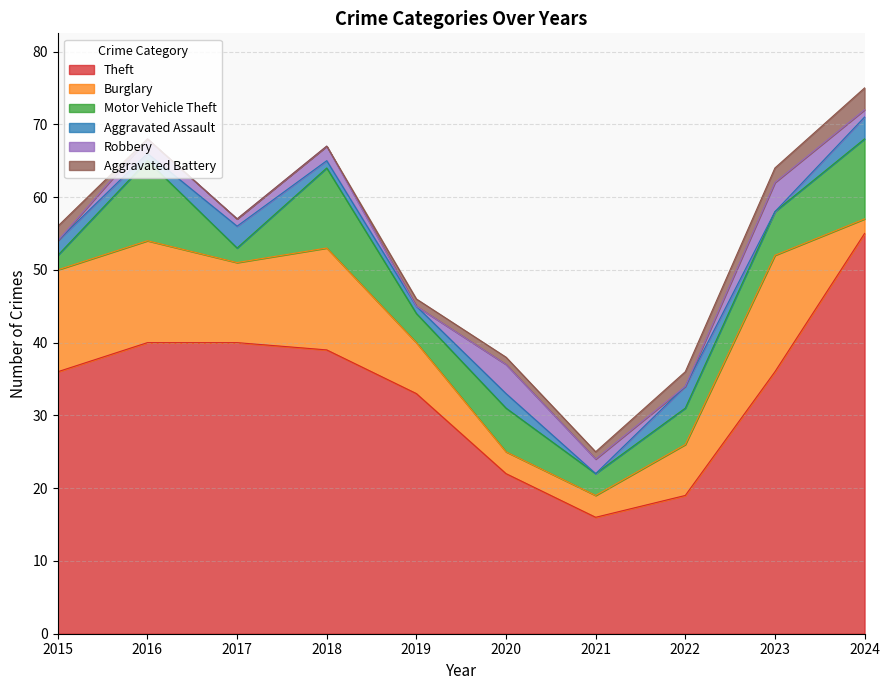

What is the value of the Robbery point at the 10th from the left?

1